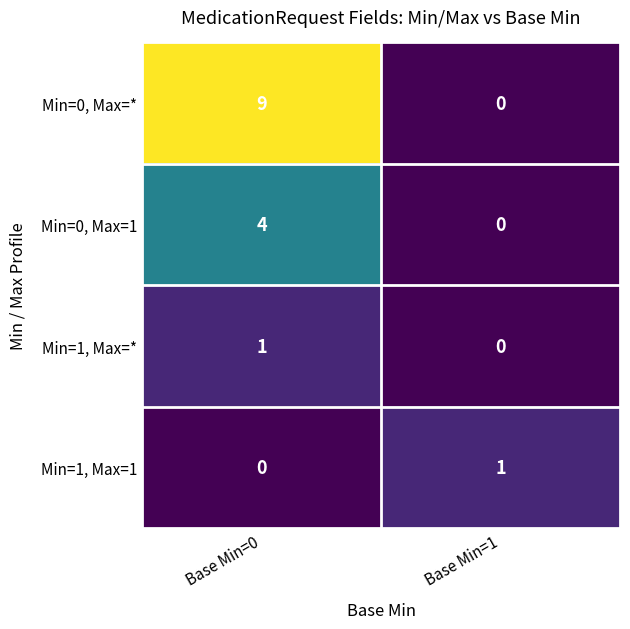

Is it true that Min=1, Max=1 equals 0 at Base Min=0?

True